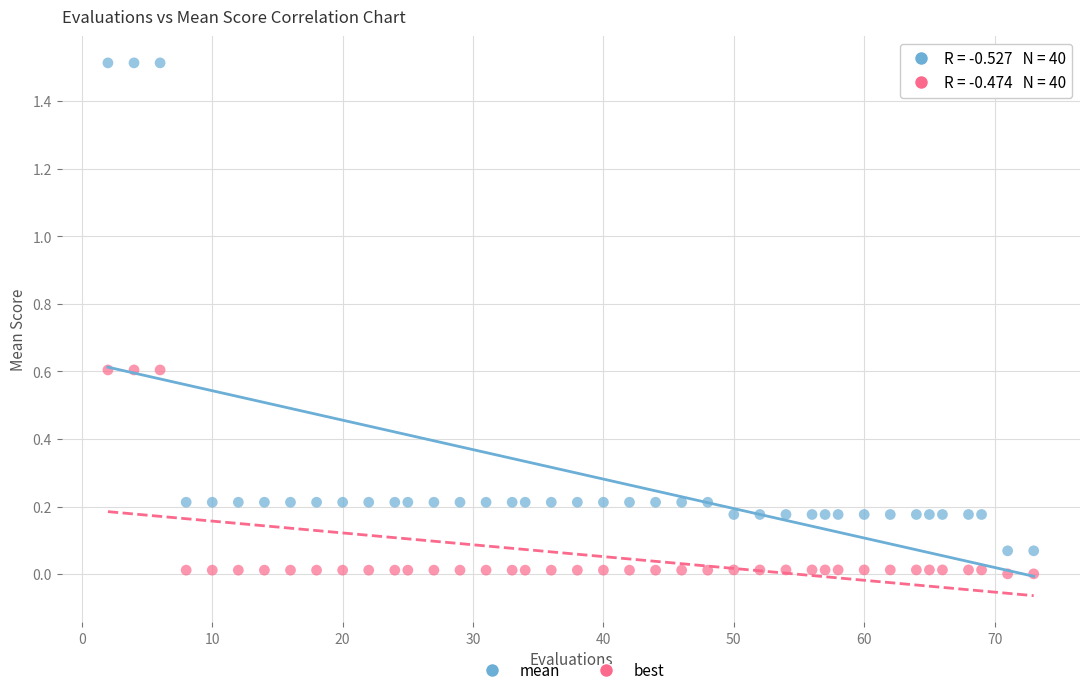

Across all data points, what is the range of X values (max minus min)?

71.0